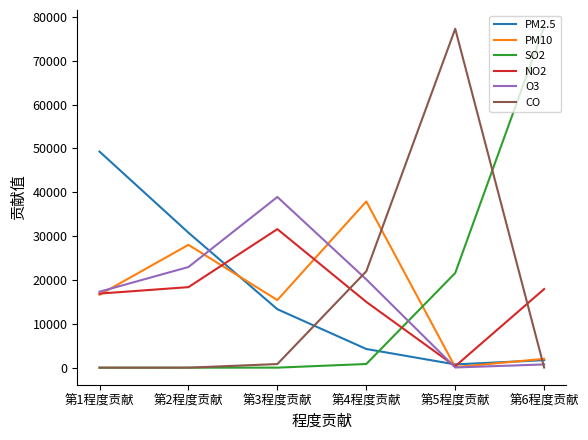

What position from the right is 第3程度贡献?

4